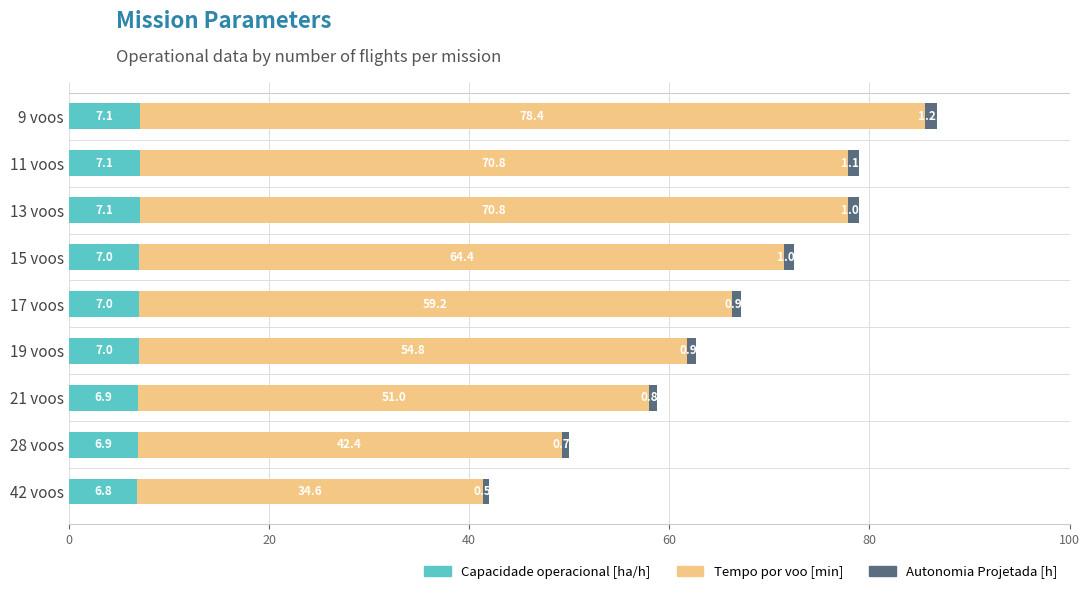

What is the difference between the maximum and minimum values in the Capacidade operacional [ha/h] series?

0.3